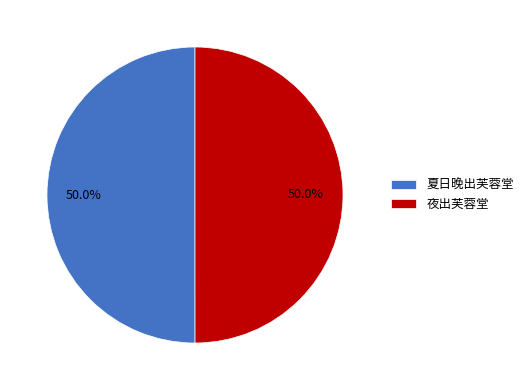

Count the number of slices in the pie.

2